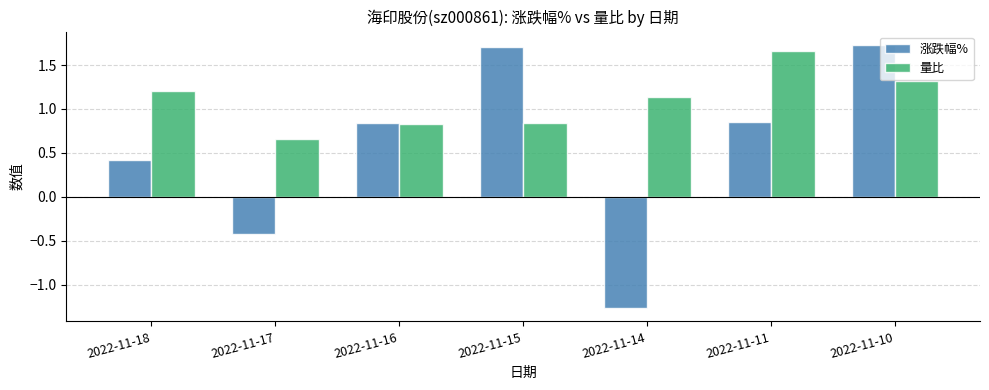

Which series changed the most between 2022-11-16 and 2022-11-15?

涨跌幅%